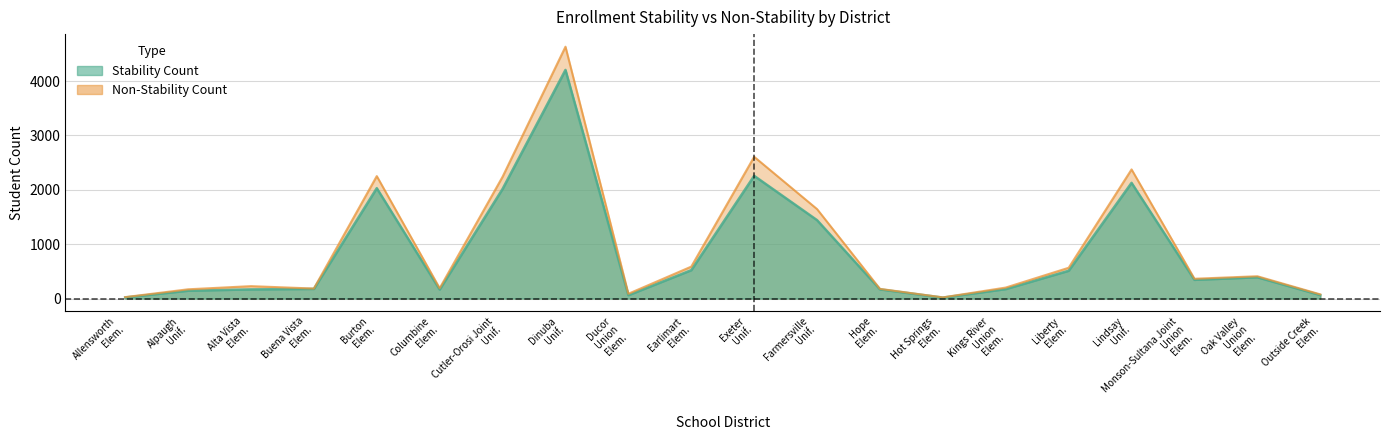

What is the label of the 17th point from the right?

Buena Vista Elem.